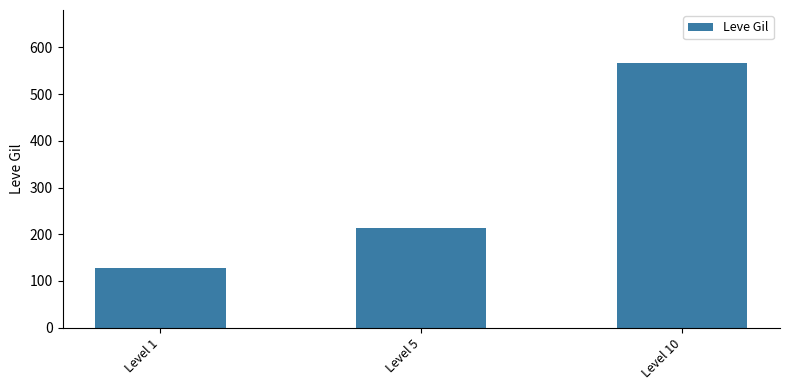

Reading left to right, transcribe all the data shown in this chart.

Level 1=128.0	Level 5=212.3	Level 10=566.7